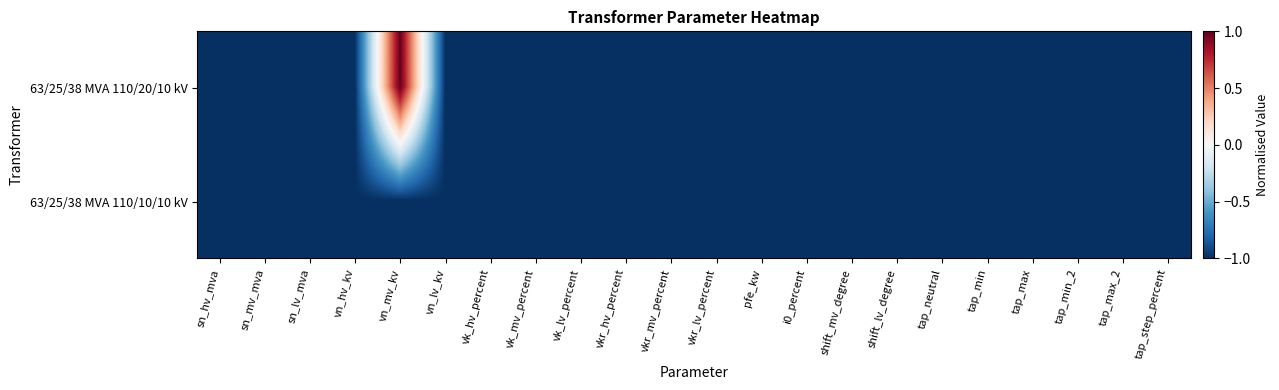

At vkr_hv_percent, list the series in order from largest to smallest.

63/25/38 MVA 110/20/10 kV, 63/25/38 MVA 110/10/10 kV